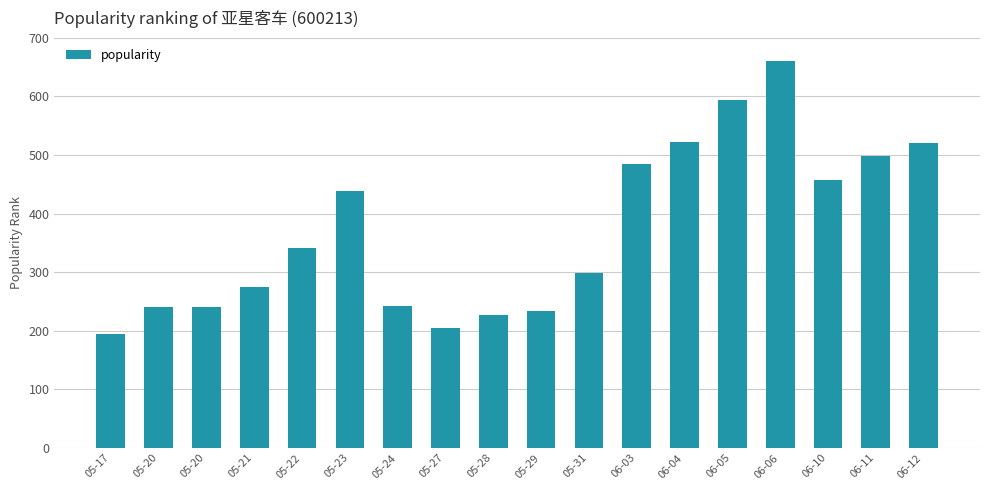

How many bars are there in total?

18